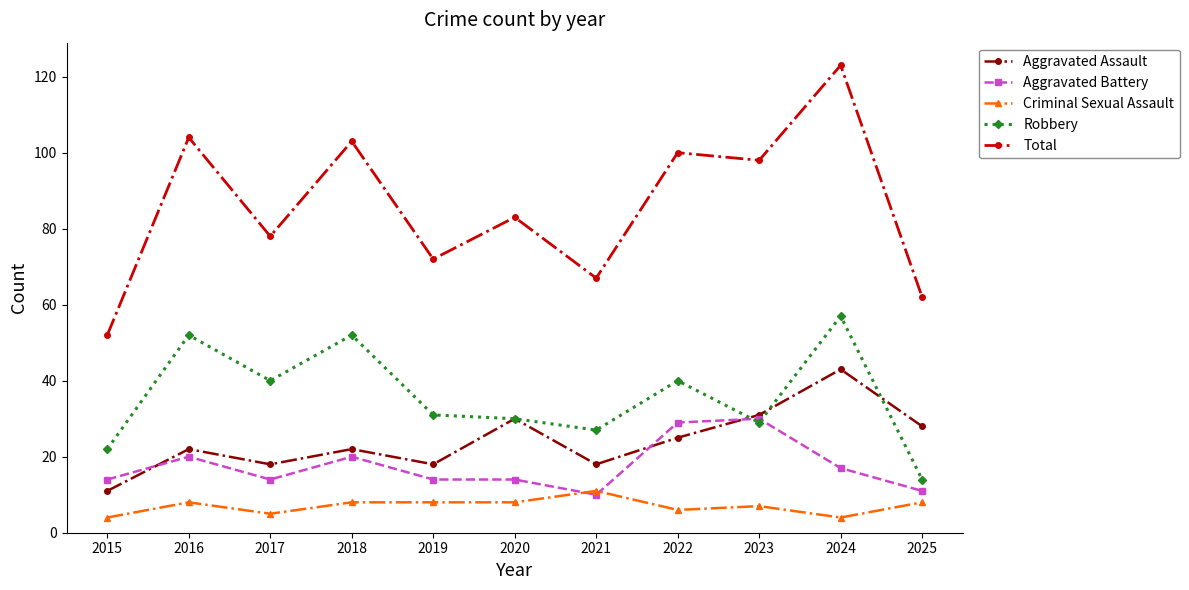

True or false: Aggravated Assault and Criminal Sexual Assault intersect in this chart.

False